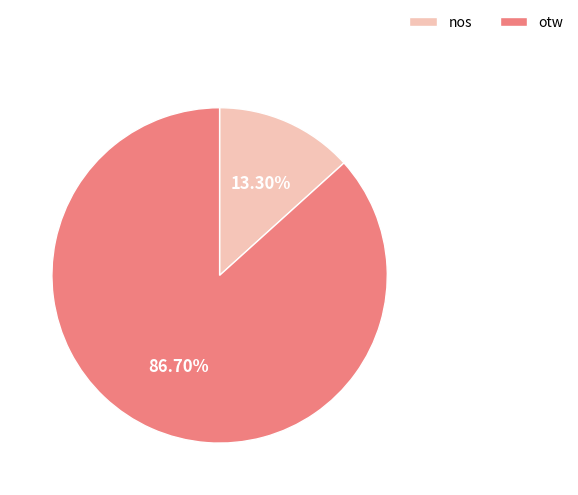

Which slice is the smallest?

nos